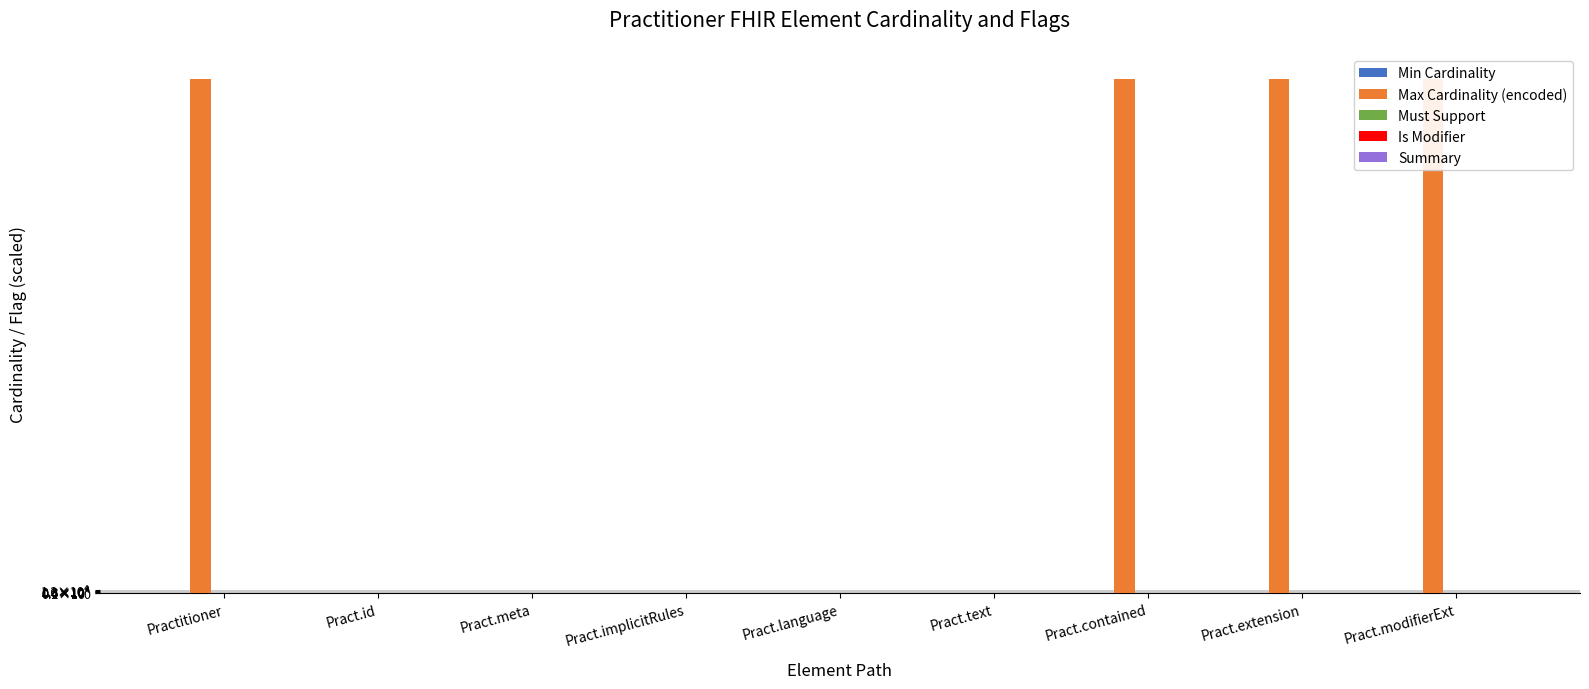

What is the total value across all series at Pract.implicitRules?

8000